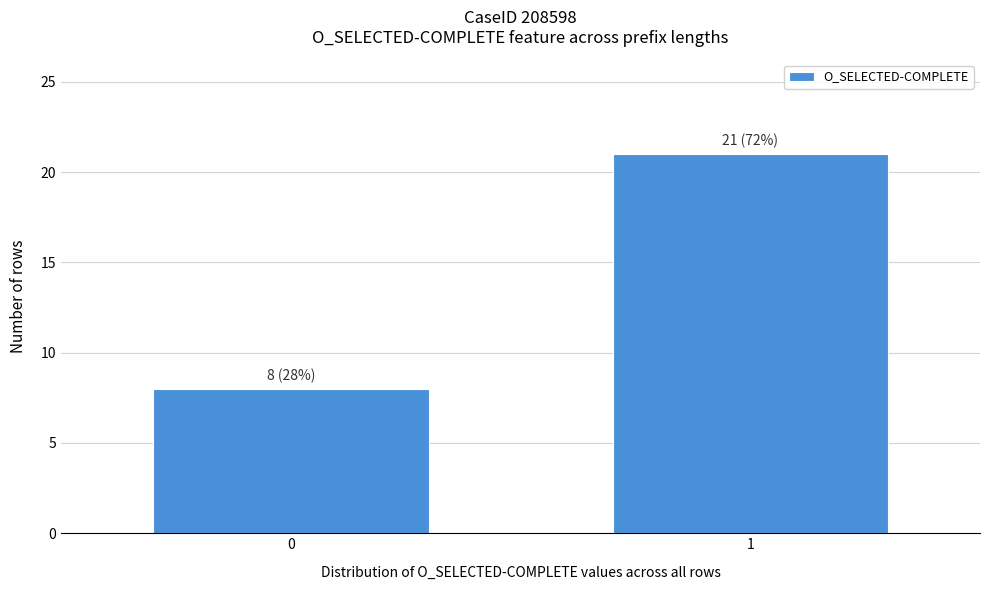

Reading right to left, what are all the values shown in this chart?

21	8